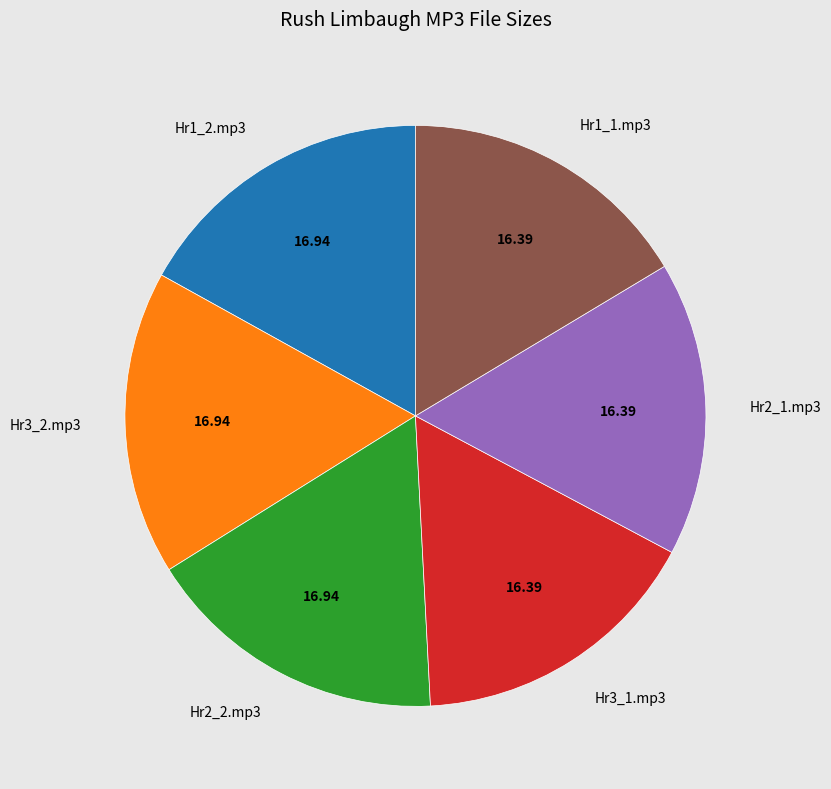

Does Hr1_1.mp3 account for over 50% of the chart?

No